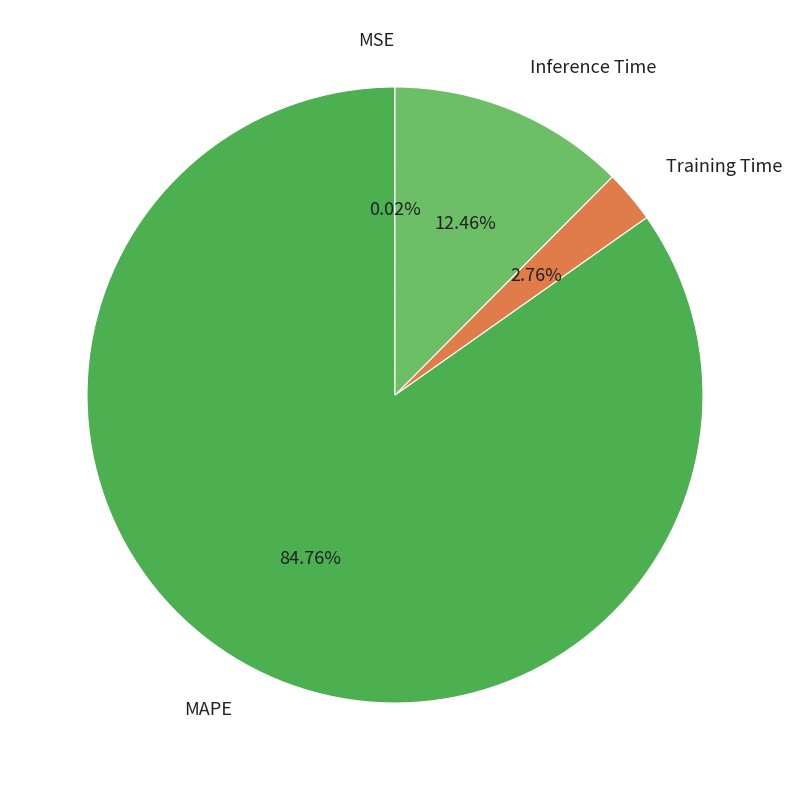

What is the largest slice in the pie chart?

MAPE